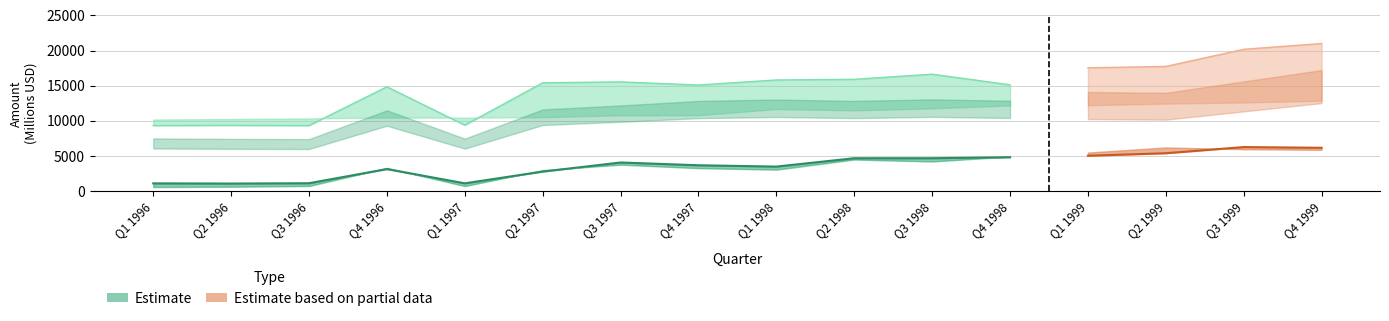

True or false: Total Long-Term Liabilities has a value of 6174.5 at Q3 1997.

False